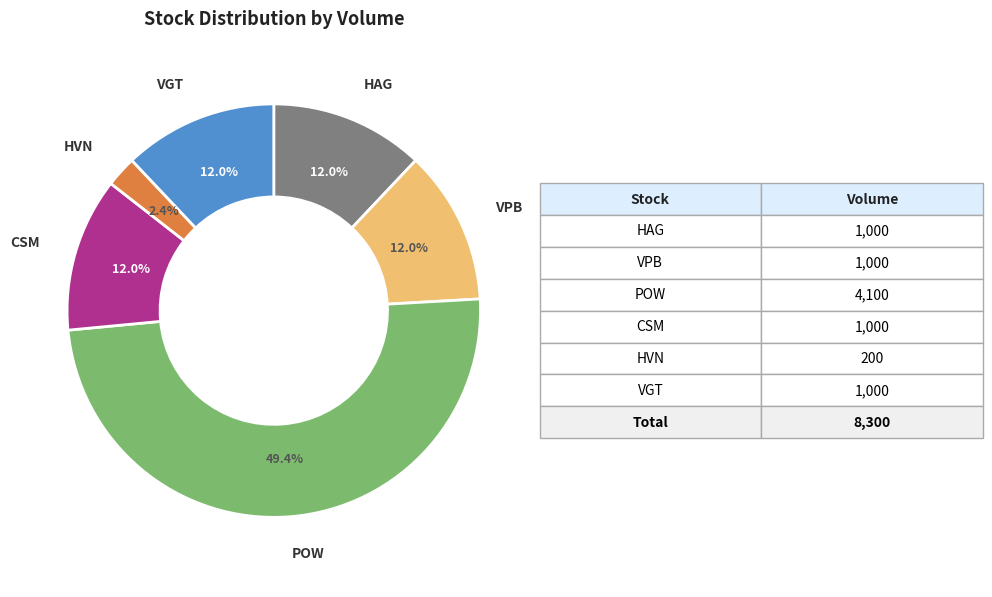

What portion of the pie excludes HVN?

97.6%